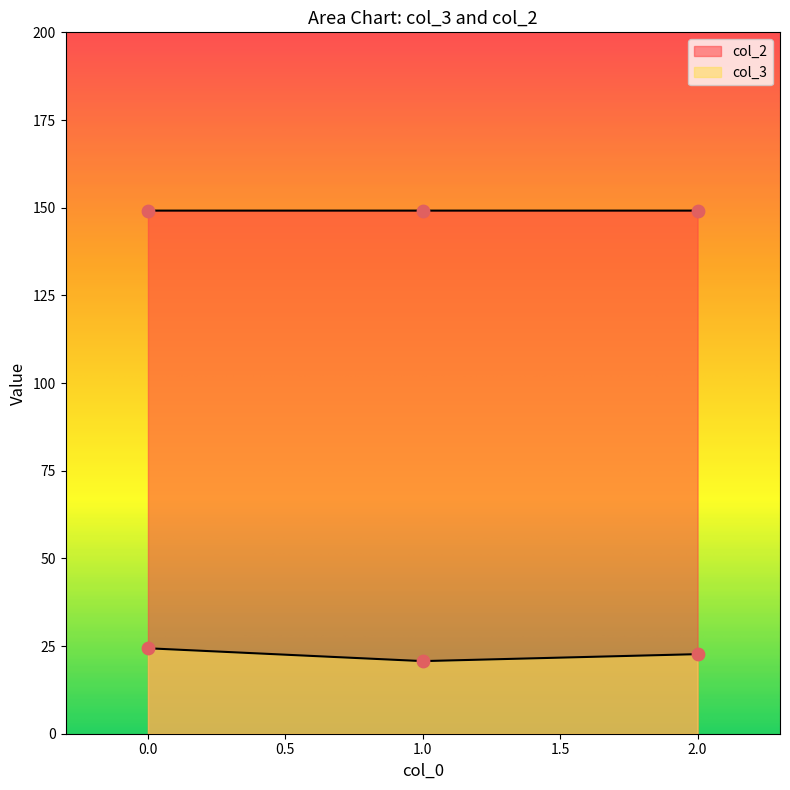

At how many categories does at least one series exceed 64?

3